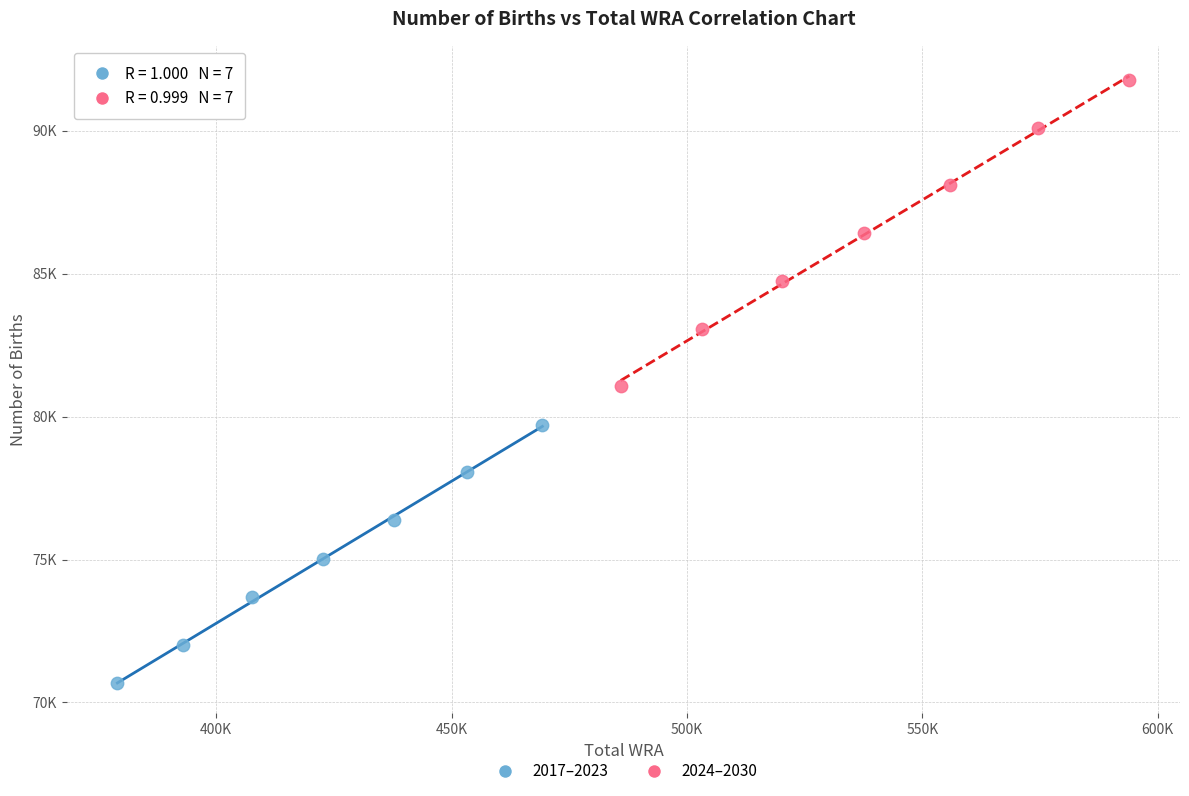

Which series reaches the maximum Y coordinate?

2024–2030